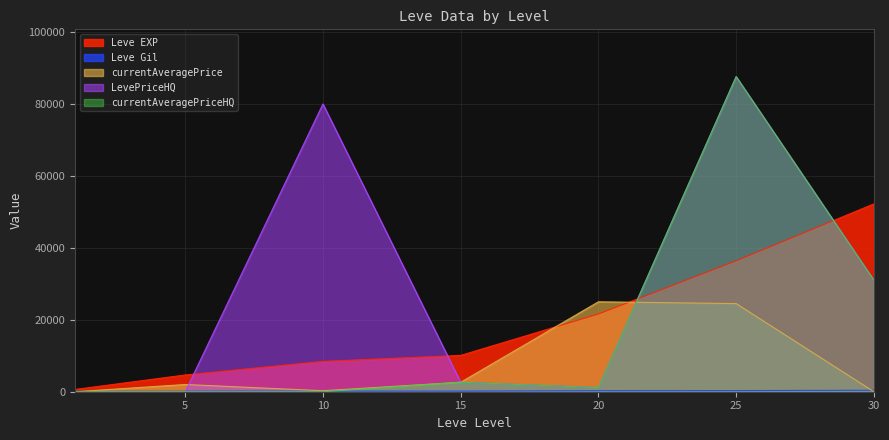

Reading left to right, transcribe all the data shown in this chart.

Leve EXP: 630	4660	8430	10100	21600	36390	52220
Leve Gil: 112	140	172	174	295	317	410
currentAveragePrice: 0	2010	275	2633	25000	24500	0
LevePriceHQ: 0	0	80002	2633	1155	87601	30999
currentAveragePriceHQ: 0	0	0	2633	1155	87601	30999